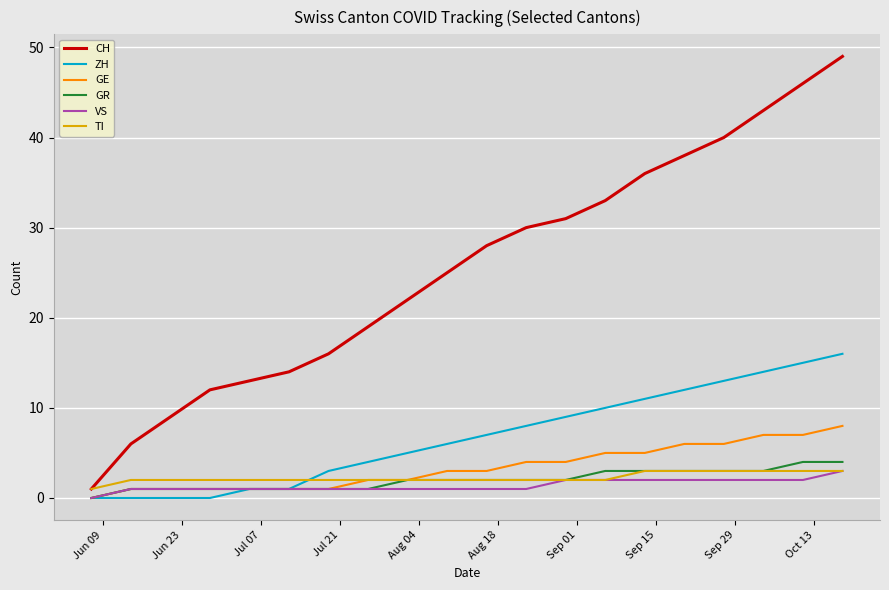

Count the number of data series in this chart.

6